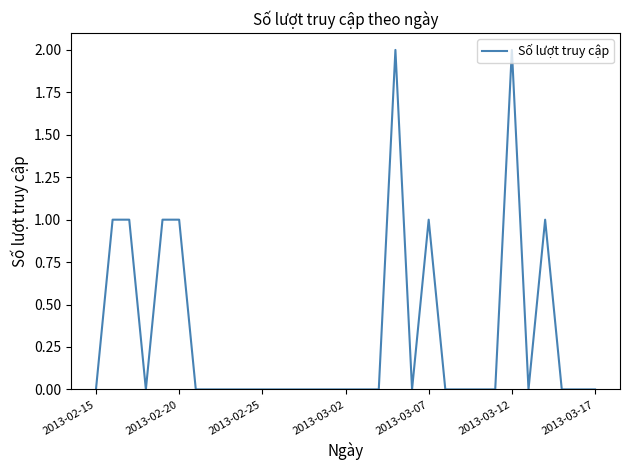

How many values are between 0 and 1?

29